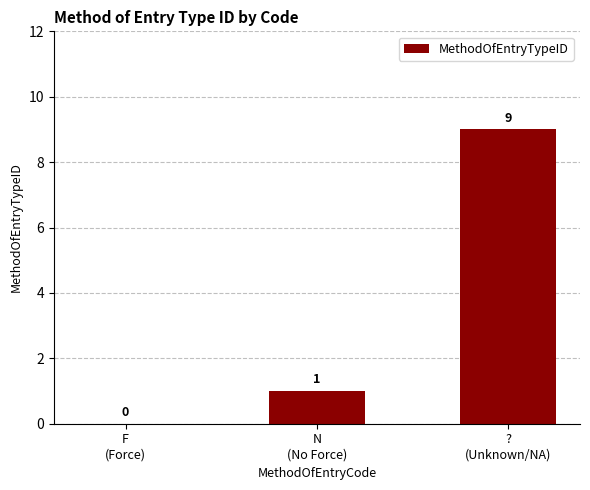

Which has a higher value, F
(Force) or ?
(Unknown/NA)?

?
(Unknown/NA)